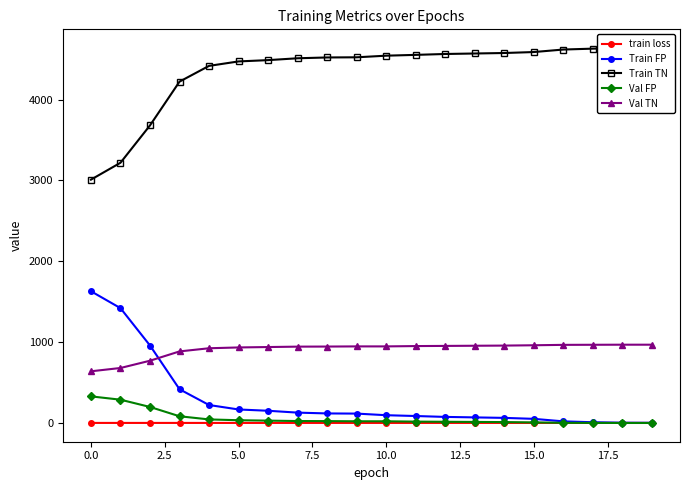

The Train FP series shows 81.7 at 15. True or false?

False